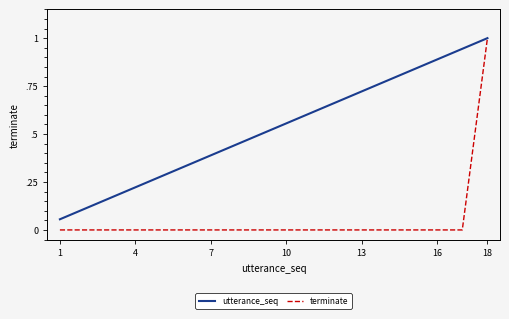

True or false: terminate has more than 0 points higher than both neighbors.

False